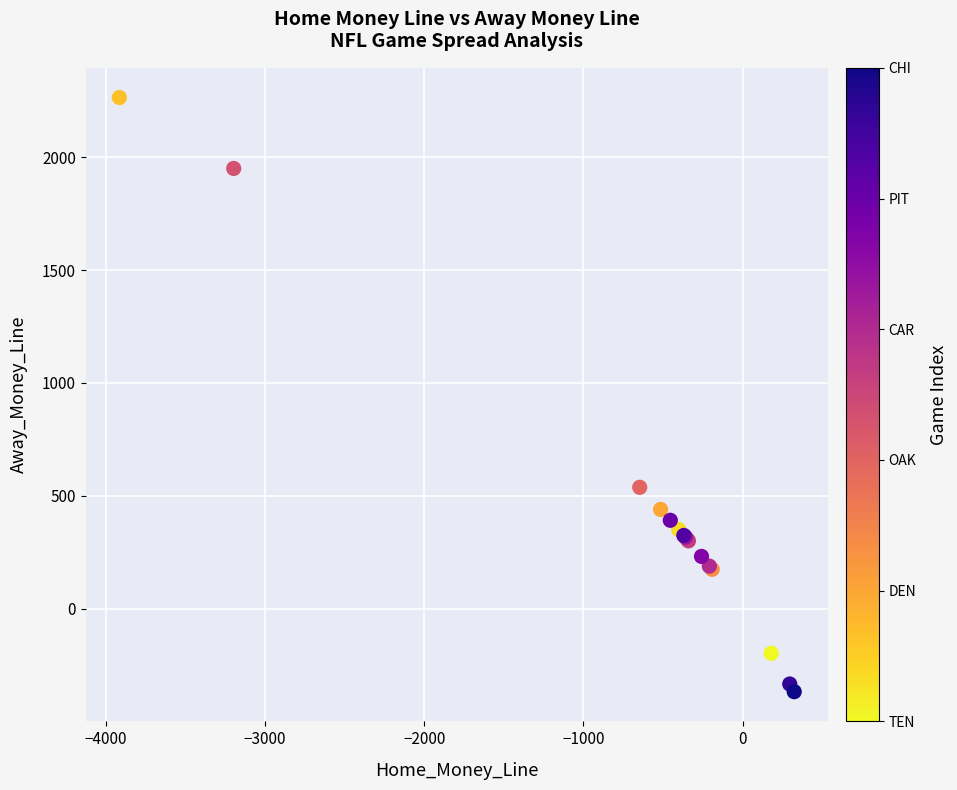

What Y value in the scatter plot is closest to 948?

538